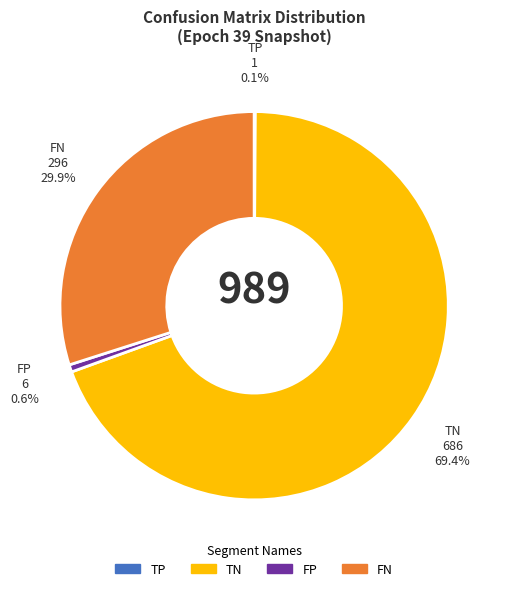

Combined, do FP and FN account for over 50%?

No